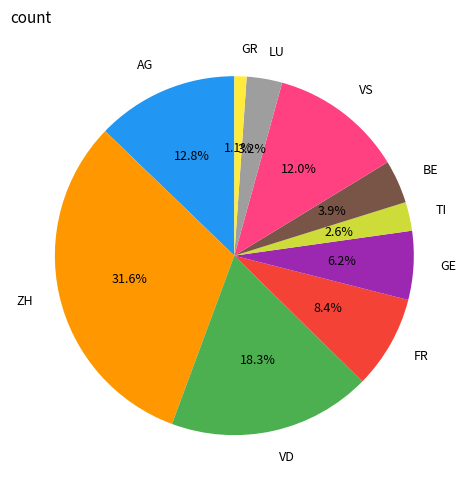

How many segments does this pie chart have?

10